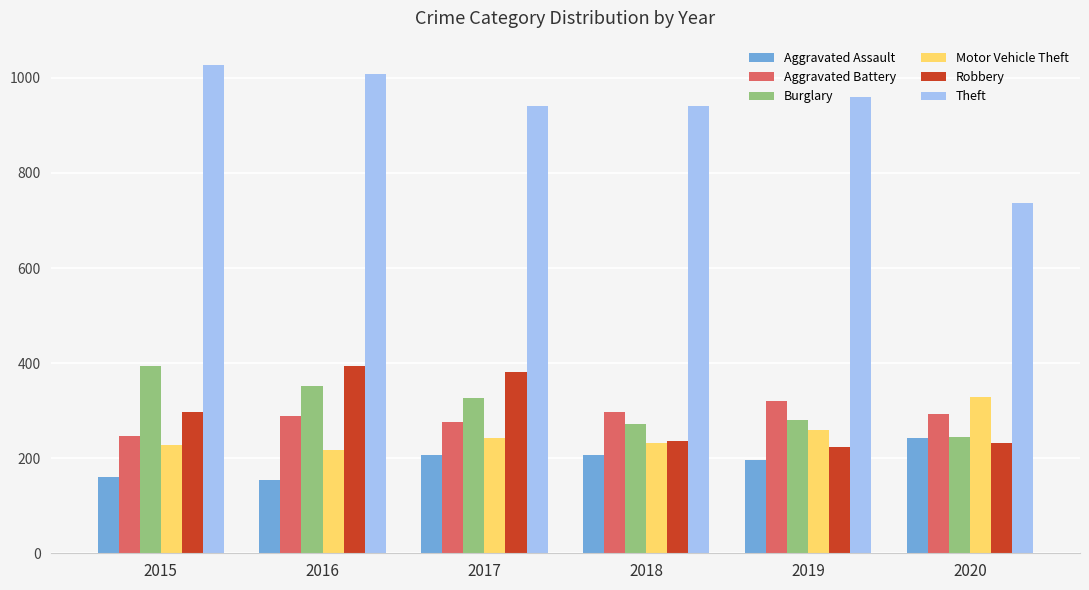

How many groups of bars are there?

6